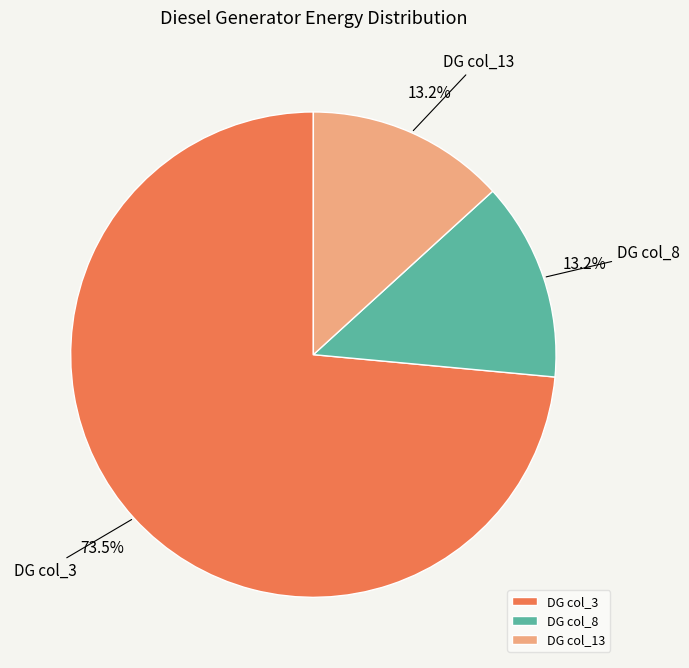

How many slices are in this pie chart?

3